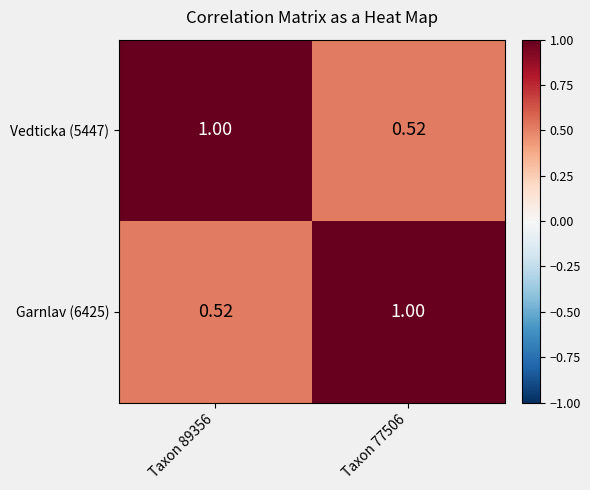

Between Taxon 89356 and Taxon 77506, which is larger?

Taxon 89356